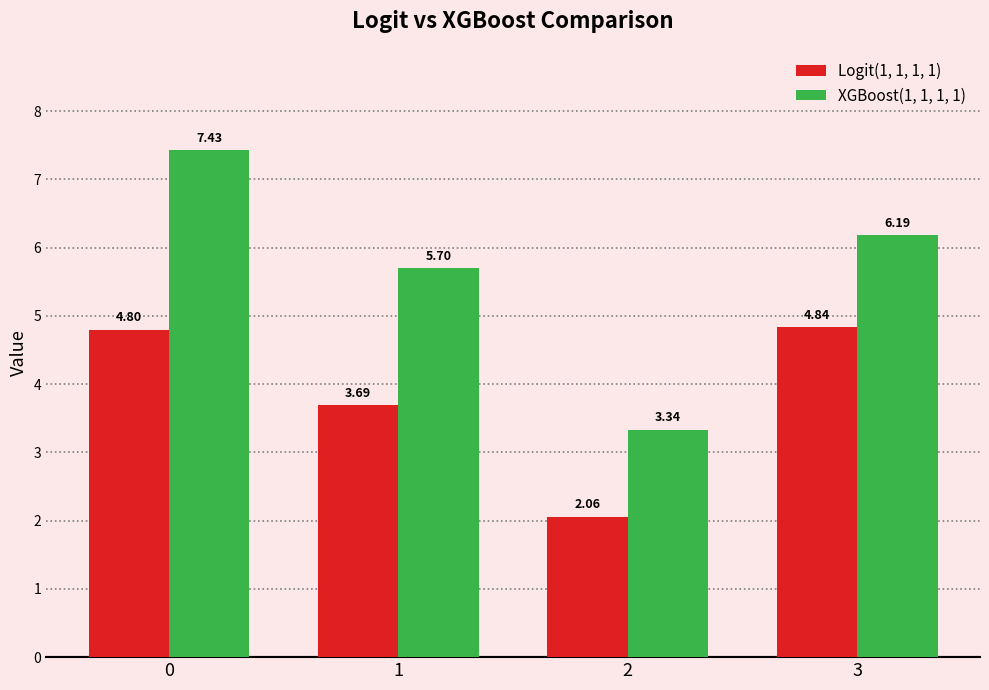

Which series has the largest total across all categories?

XGBoost(1, 1, 1, 1)